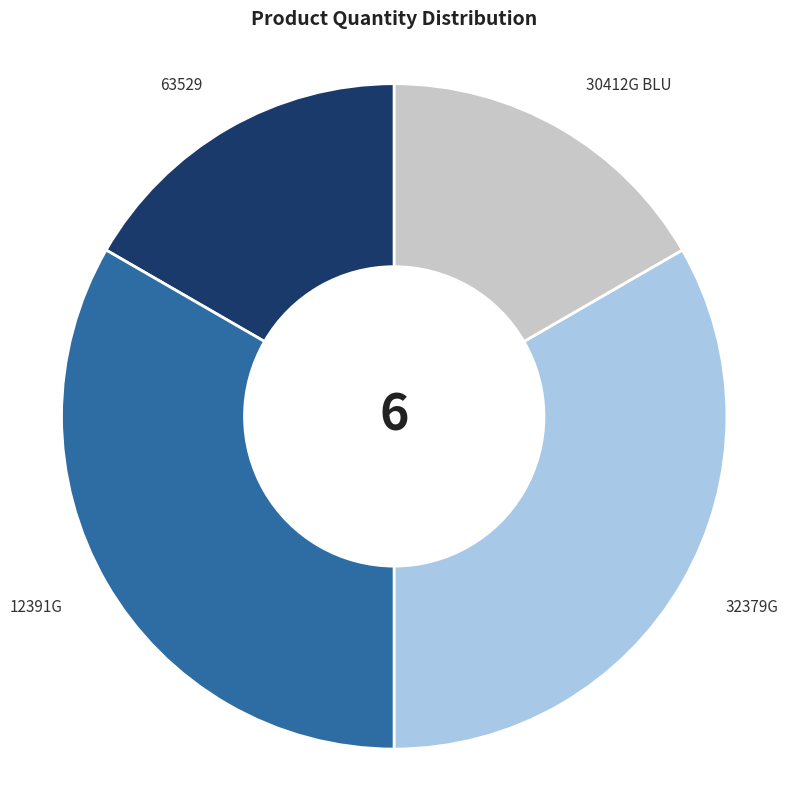

True or false: 63529 accounts for 17% of the total.

True